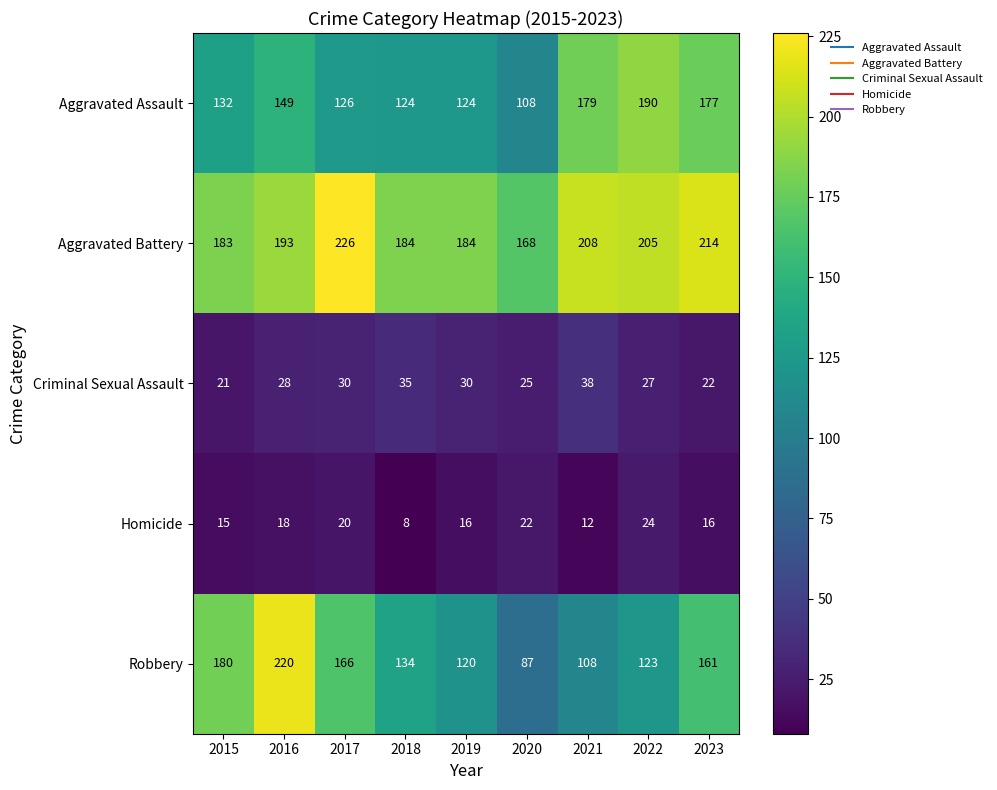

True or false: Aggravated Assault has a value of 190 at 2022.

True